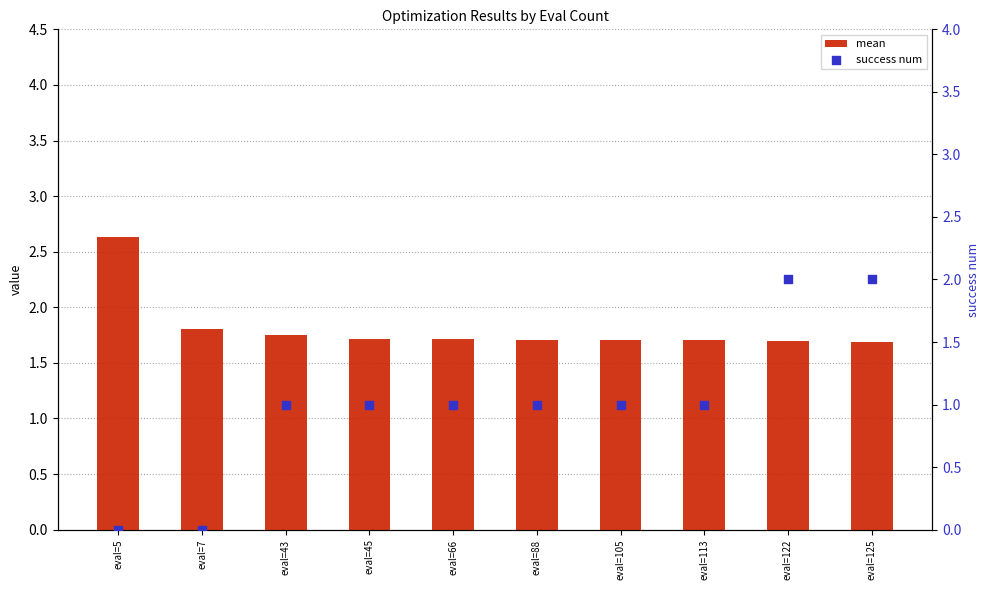

Which series contains the highest Y value?

mean